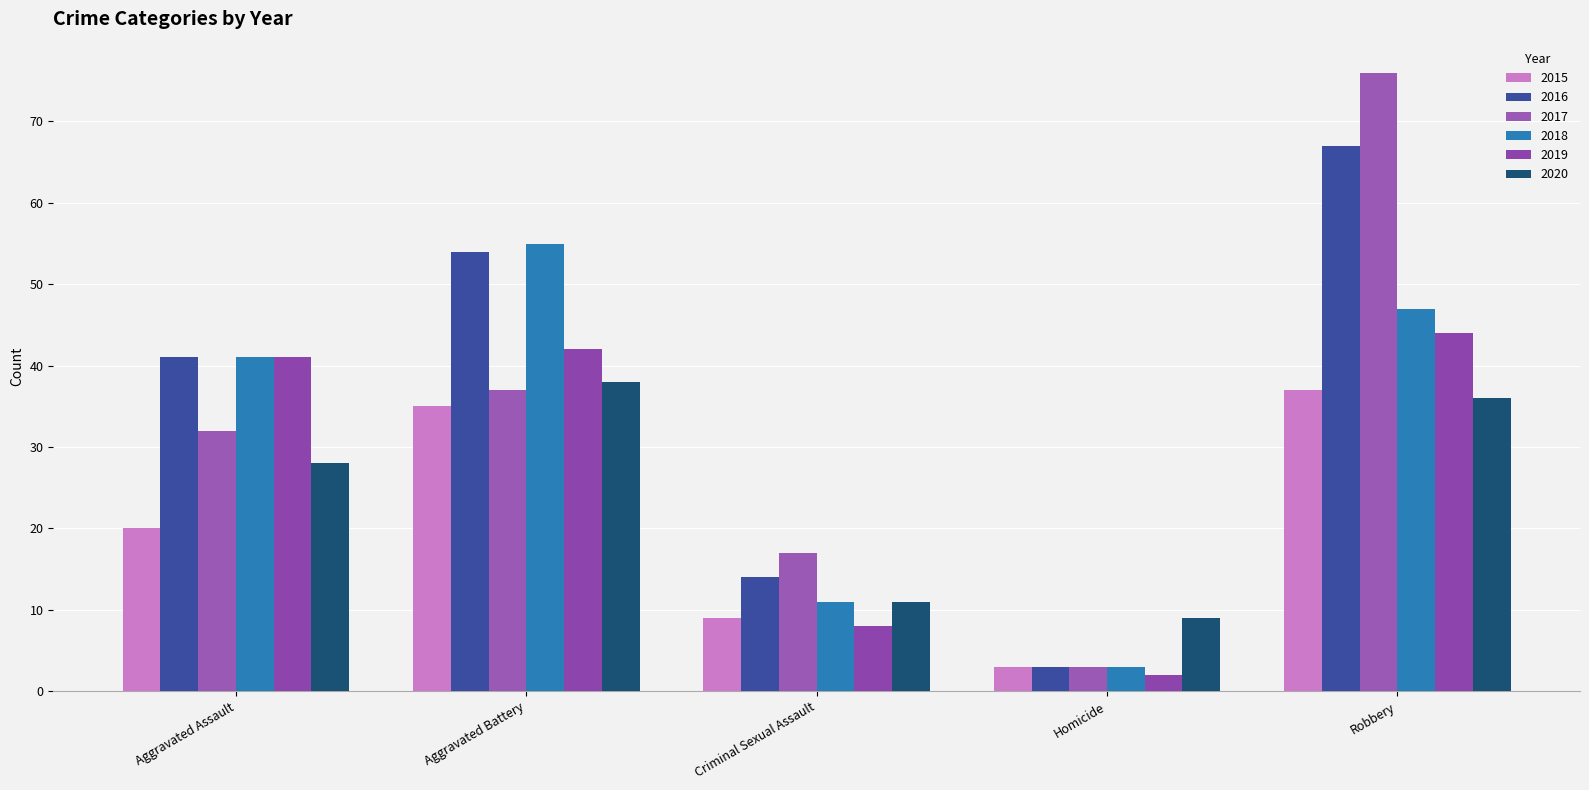

Where does the 2016 series first go above 41?

Aggravated Battery